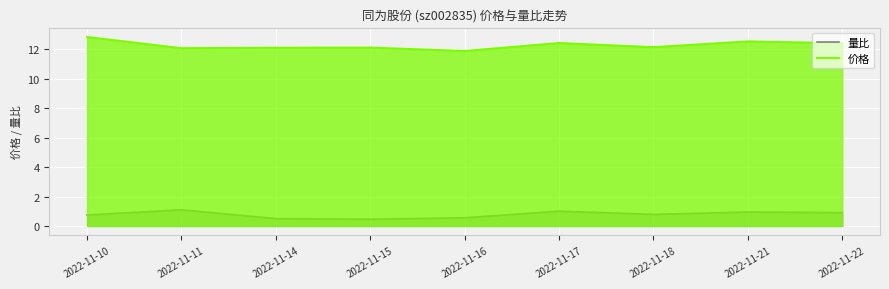

What is the highest value of the 量比 series?

1.1